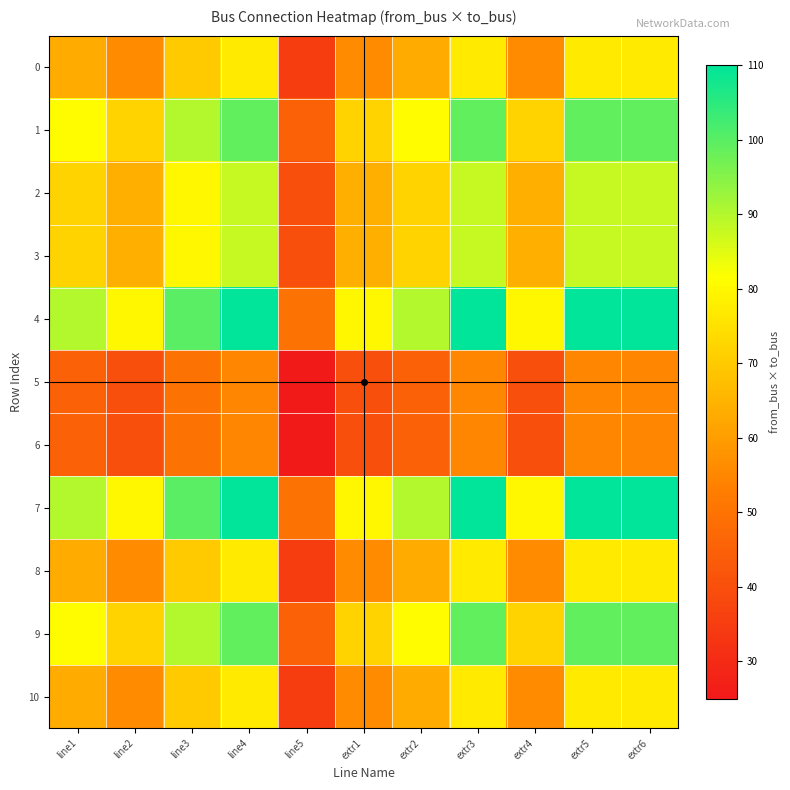

How many categories are shown in the chart?

11